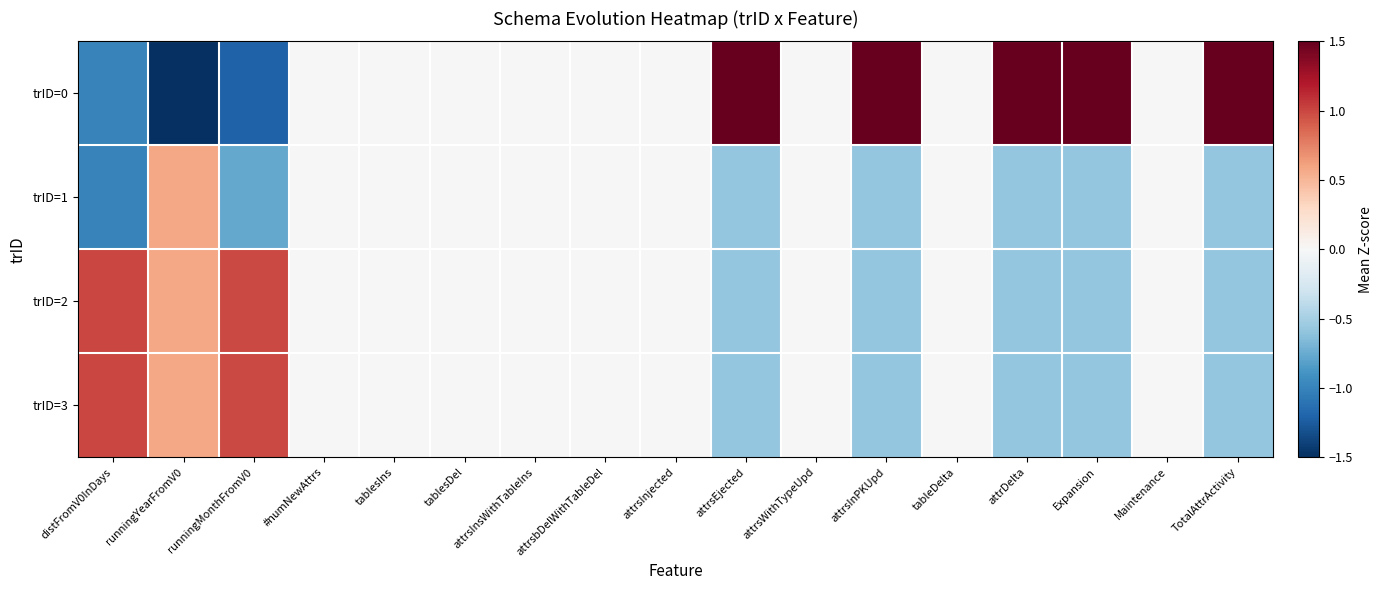

Reading left to right, list all the values displayed in this chart.

trID=0: distFromV0InDays=-1.0	runningYearFromV0=-1.7	runningMonthFromV0=-1.2	#numNewAttrs=0.0	tablesIns=0.0	tablesDel=0.0	attrsInsWithTableIns=0.0	attrsbDelWithTableDel=0.0	attrsInjected=0.0	attrsEjected=1.7	attrsWithTypeUpd=0.0	attrsInPKUpd=1.7	tableDelta=0.0	attrDelta=1.7	Expansion=1.7	Maintenance=0.0	TotalAttrActivity=1.7
trID=1: distFromV0InDays=-1.0	runningYearFromV0=0.6	runningMonthFromV0=-0.8	#numNewAttrs=0.0	tablesIns=0.0	tablesDel=0.0	attrsInsWithTableIns=0.0	attrsbDelWithTableDel=0.0	attrsInjected=0.0	attrsEjected=-0.6	attrsWithTypeUpd=0.0	attrsInPKUpd=-0.6	tableDelta=0.0	attrDelta=-0.6	Expansion=-0.6	Maintenance=0.0	TotalAttrActivity=-0.6
trID=2: distFromV0InDays=1.0	runningYearFromV0=0.6	runningMonthFromV0=1.0	#numNewAttrs=0.0	tablesIns=0.0	tablesDel=0.0	attrsInsWithTableIns=0.0	attrsbDelWithTableDel=0.0	attrsInjected=0.0	attrsEjected=-0.6	attrsWithTypeUpd=0.0	attrsInPKUpd=-0.6	tableDelta=0.0	attrDelta=-0.6	Expansion=-0.6	Maintenance=0.0	TotalAttrActivity=-0.6
trID=3: distFromV0InDays=1.0	runningYearFromV0=0.6	runningMonthFromV0=1.0	#numNewAttrs=0.0	tablesIns=0.0	tablesDel=0.0	attrsInsWithTableIns=0.0	attrsbDelWithTableDel=0.0	attrsInjected=0.0	attrsEjected=-0.6	attrsWithTypeUpd=0.0	attrsInPKUpd=-0.6	tableDelta=0.0	attrDelta=-0.6	Expansion=-0.6	Maintenance=0.0	TotalAttrActivity=-0.6